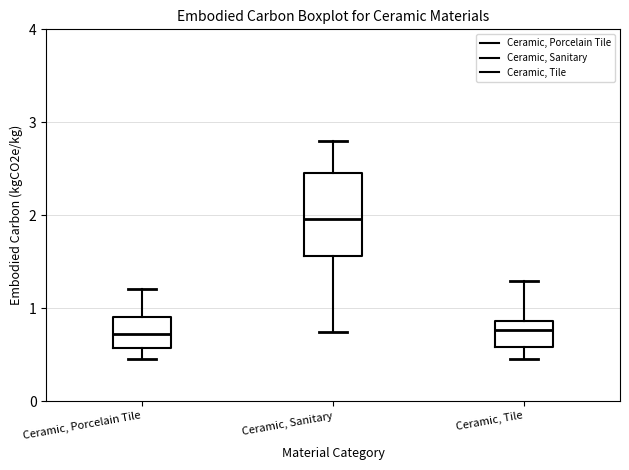

Where does the upper whisker of the box for Ceramic, Sanitary end on the y-axis? The values are not printed on the chart, so give them approximately, as read against the axis.

2.8